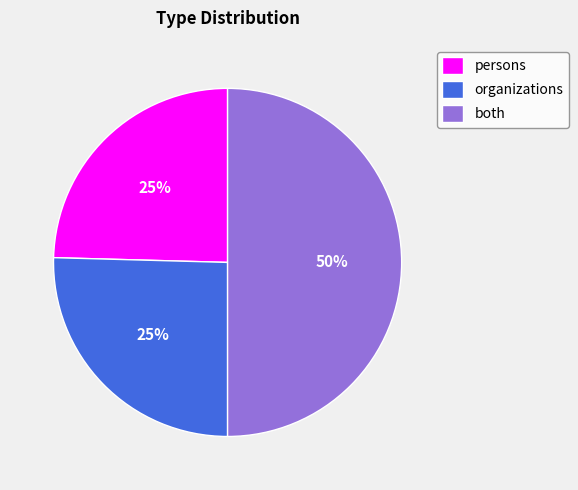

How many slices are in this pie chart?

3